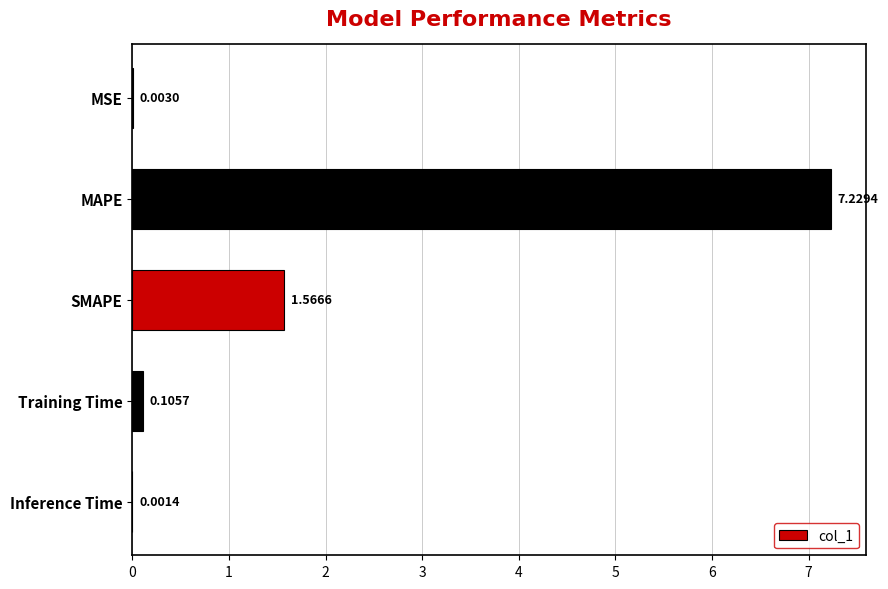

At which label is the value closest to 3?

SMAPE